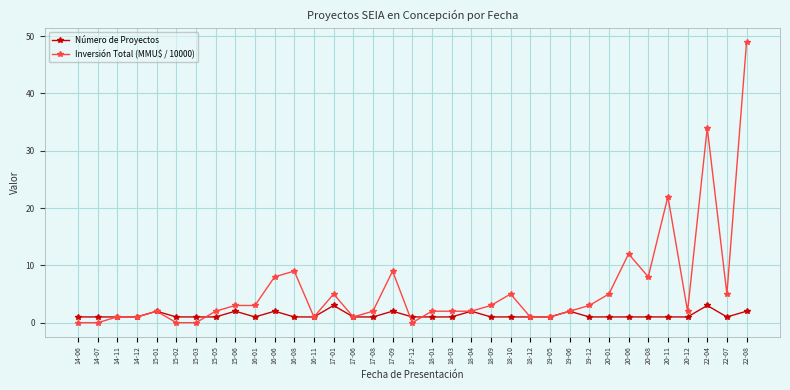

How many lines are shown in the chart?

2